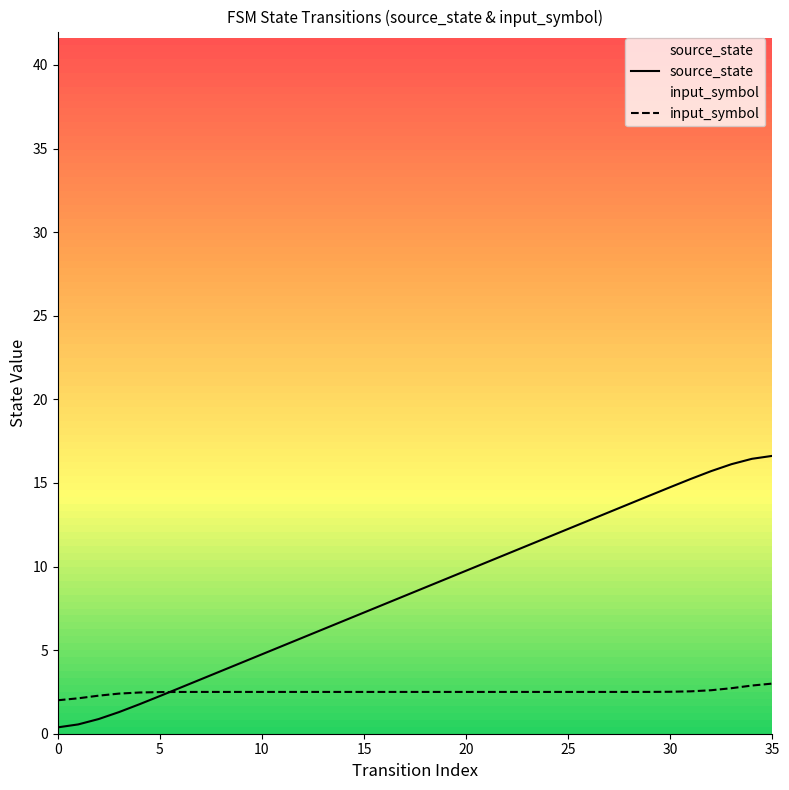

What is the difference between the maximum and second lowest values in the input_symbol series?

0.9